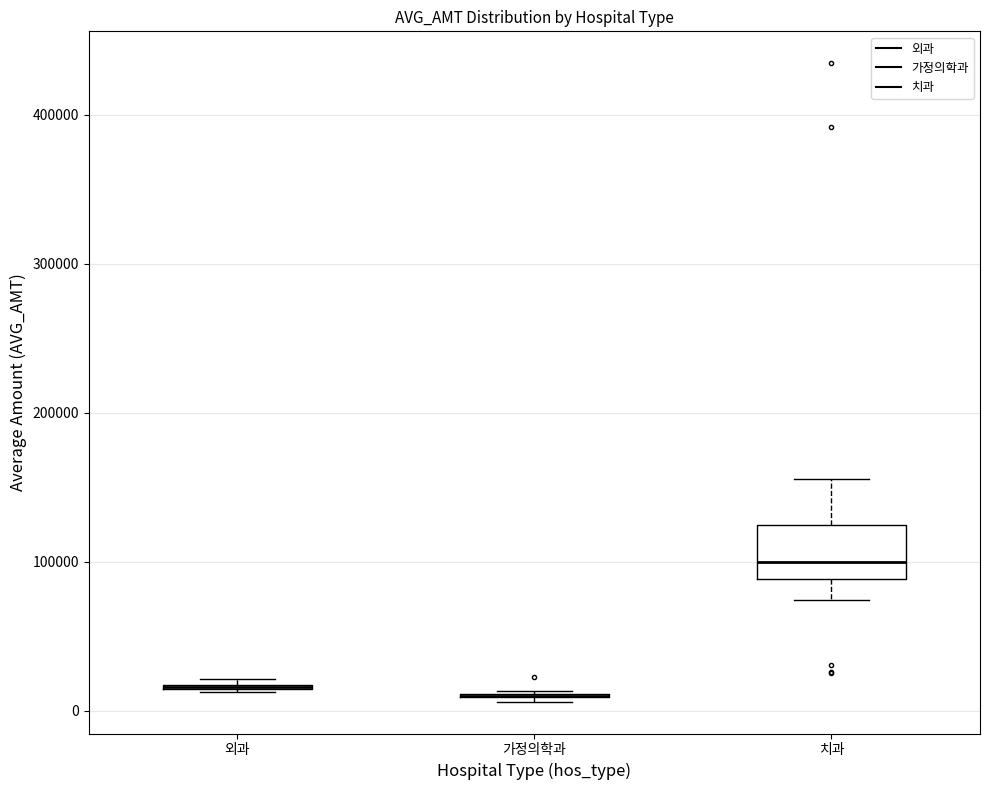

Comparing the boxes themselves (not the whiskers), which one is the tallest?

치과